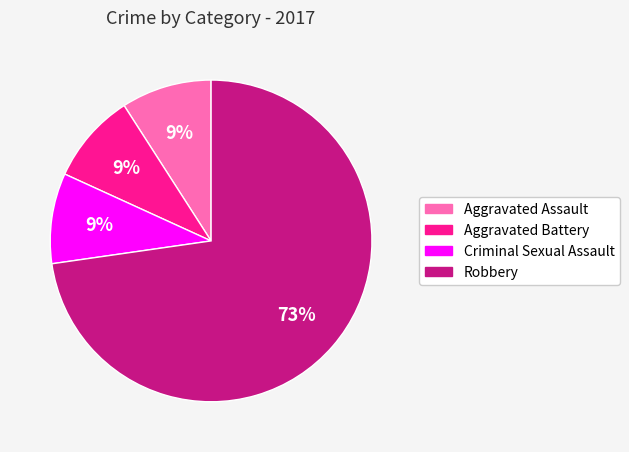

Is it true that Criminal Sexual Assault is 17% of the pie?

False